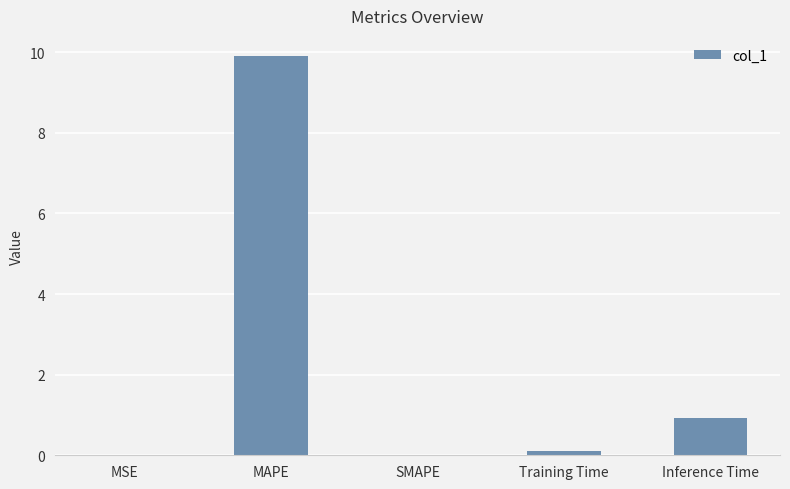

The value at MAPE is 17.2. True or false?

False